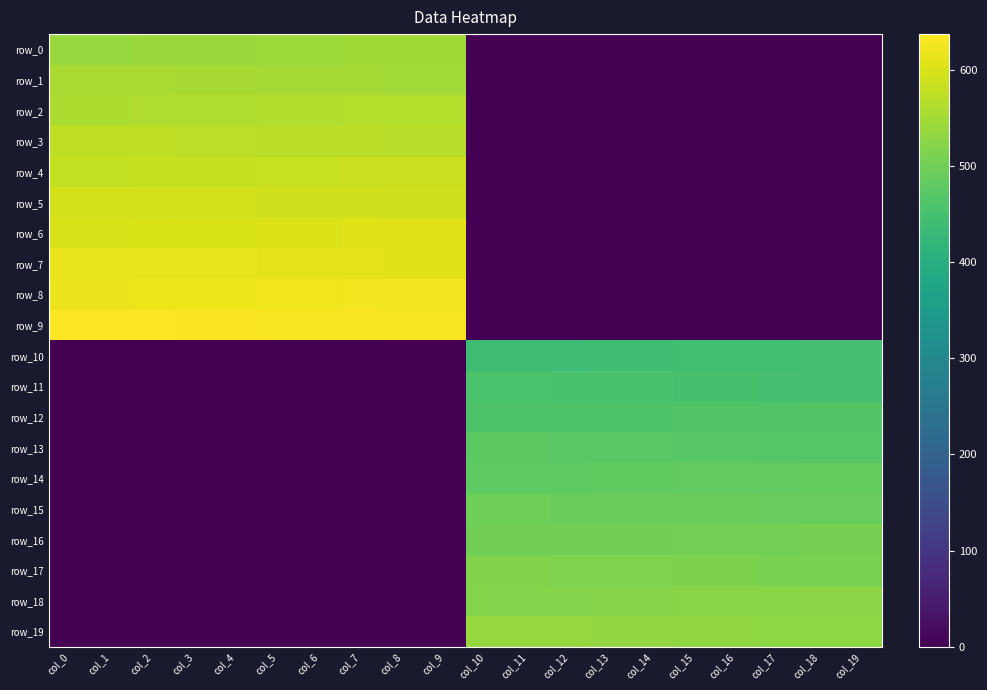

True or false: row_14 has a value of 484.0 at col_16.

True